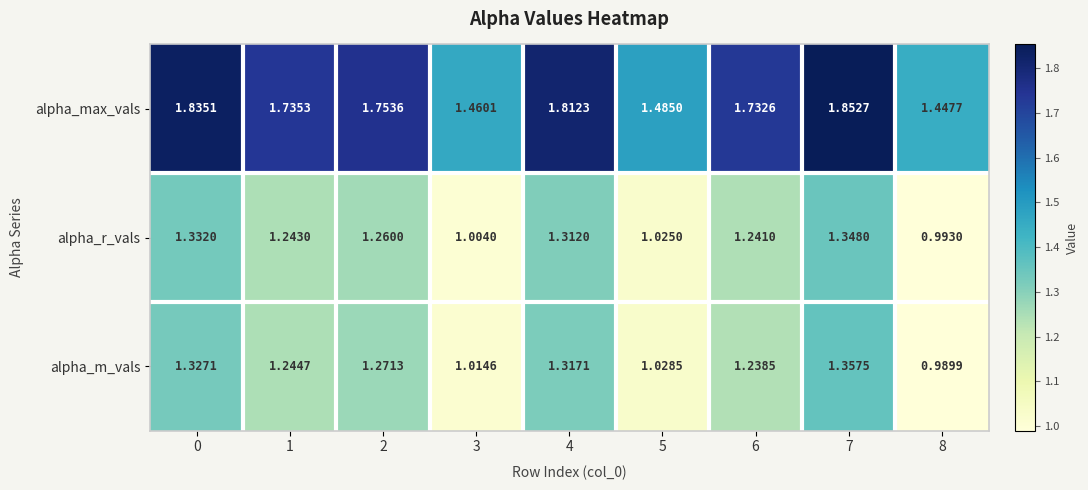

Count the number of data series in this chart.

3